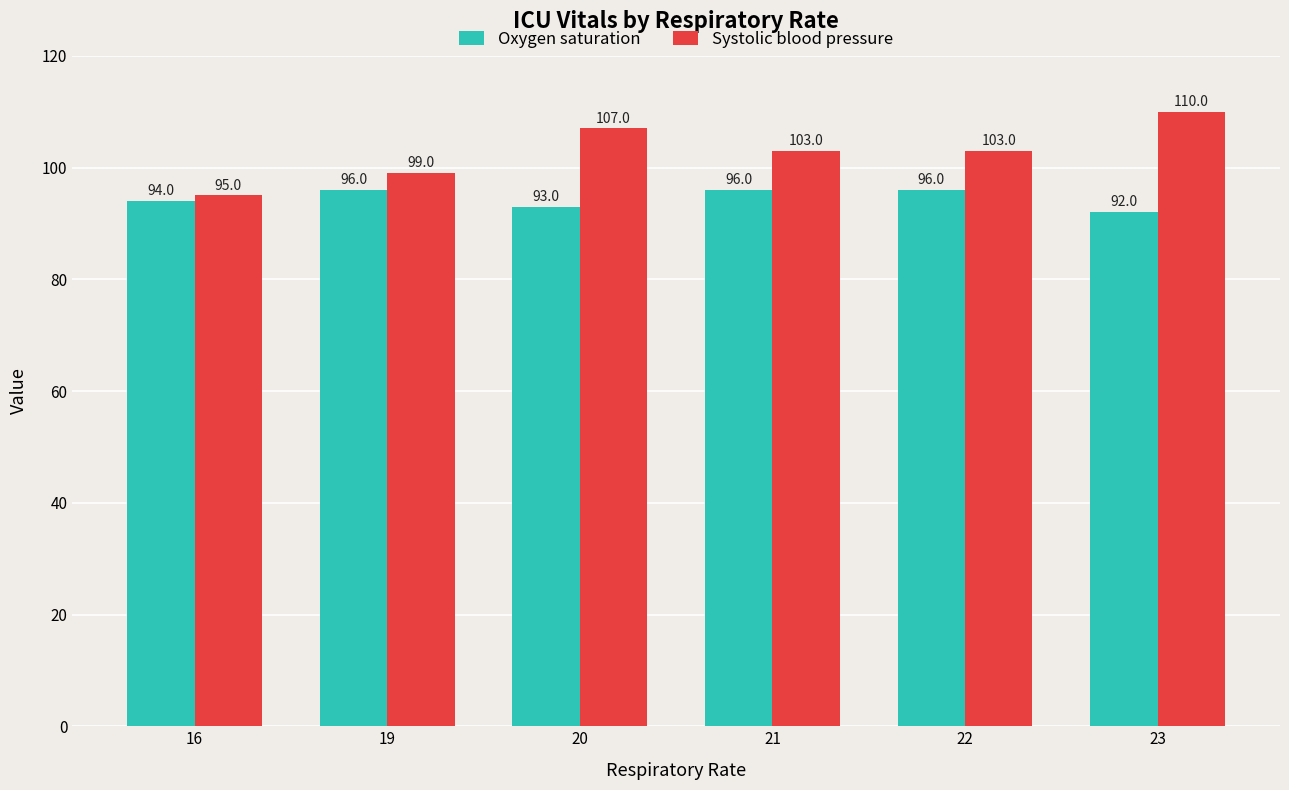

What is the difference between the maximum and minimum values in the Oxygen saturation series?

4